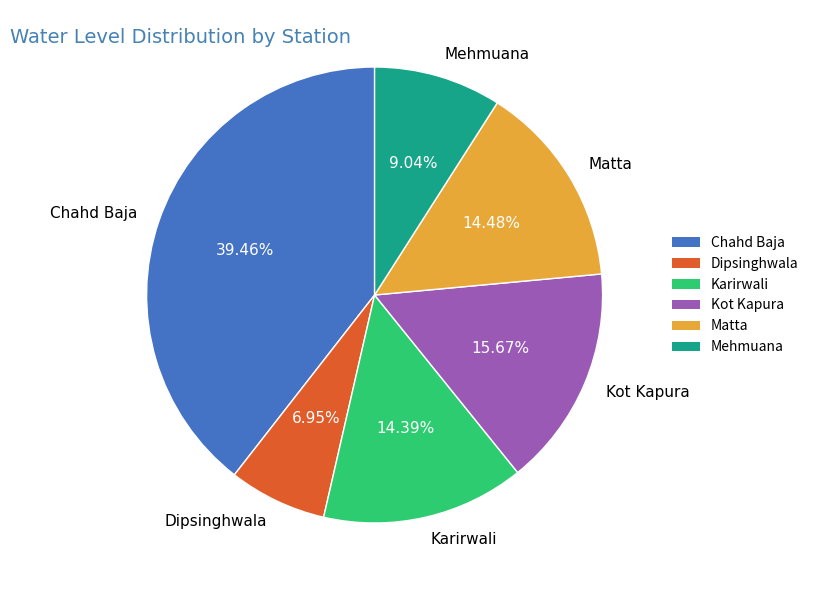

What is the smallest slice in the pie chart?

Dipsinghwala